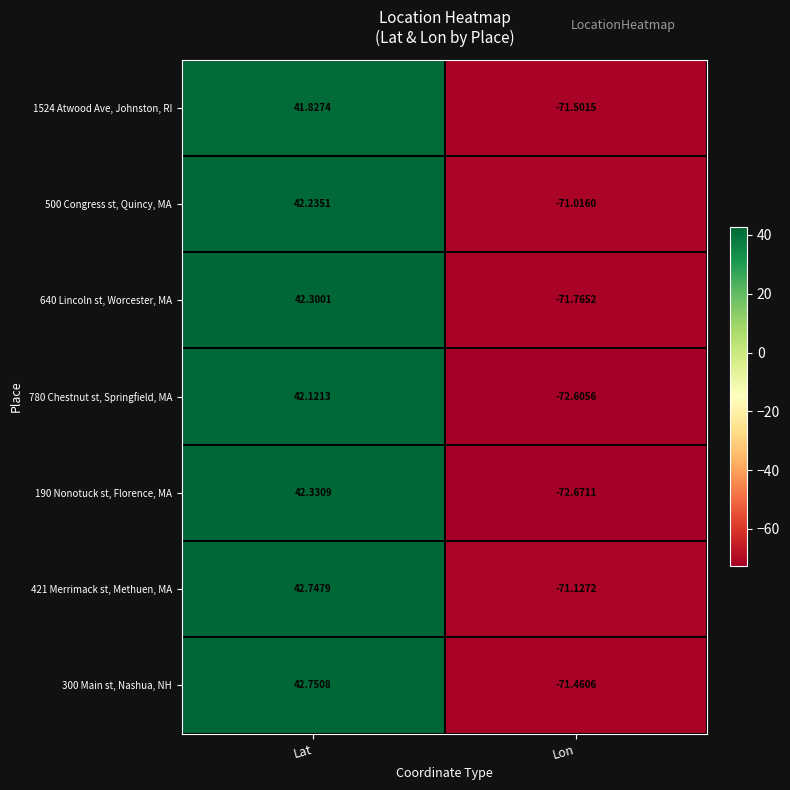

Which category has the highest value across all series?

Lat